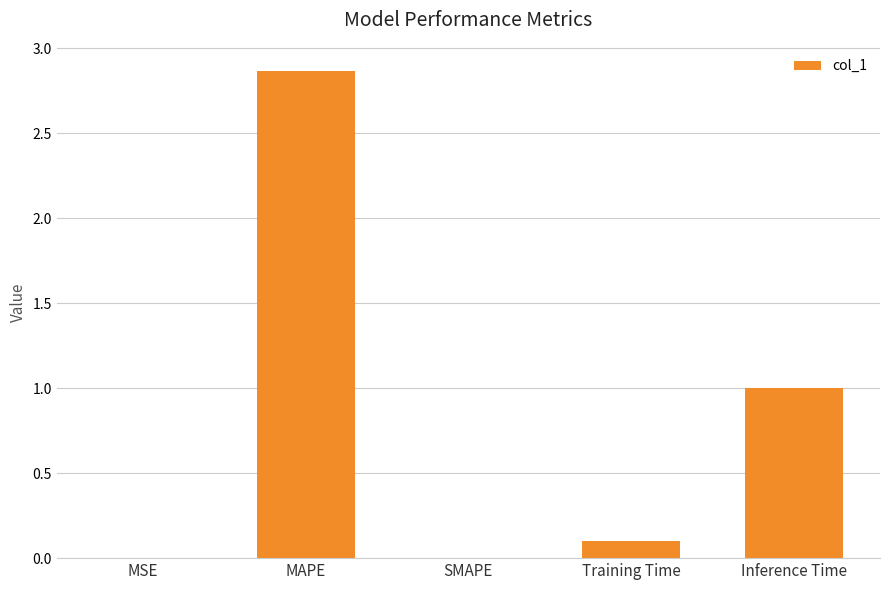

What is the sum of all values?

4.0